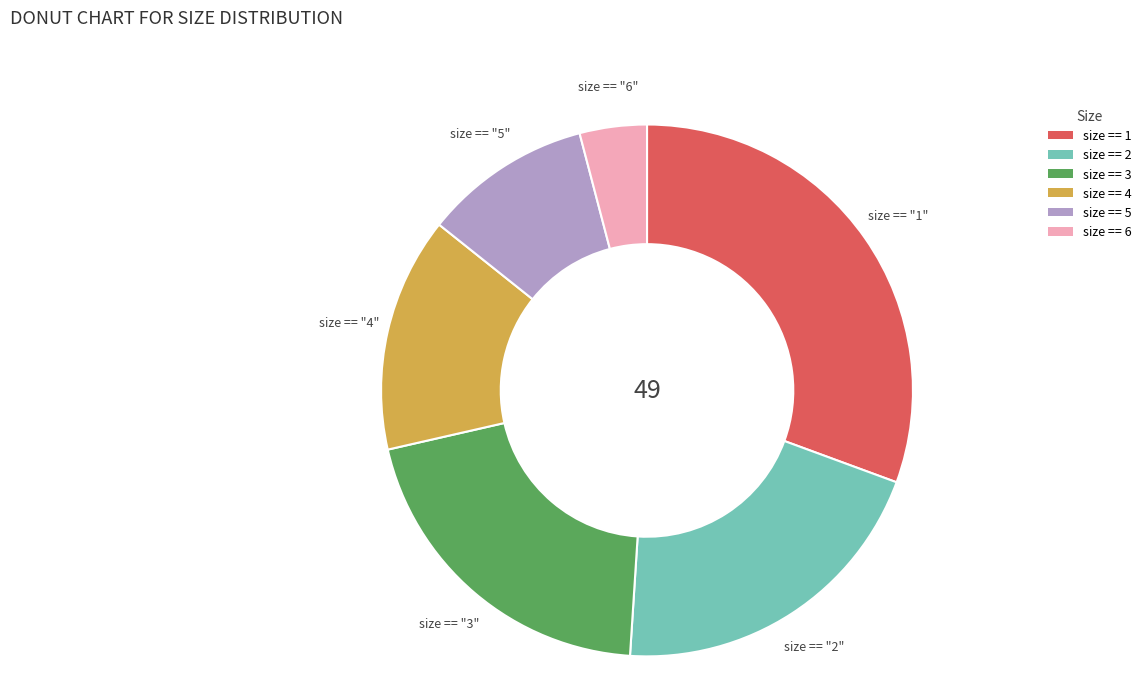

Do size == "1" and size == "3" together represent more than half of the pie?

Yes